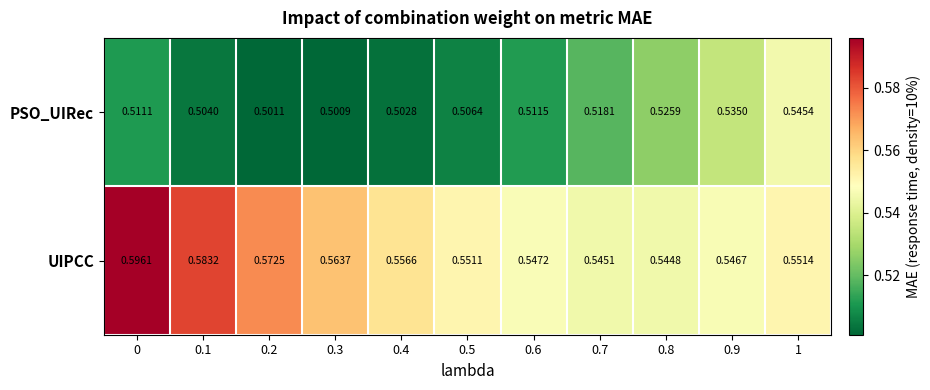

At 0.6, list the series in order from smallest to largest.

PSO_UIRec, UIPCC